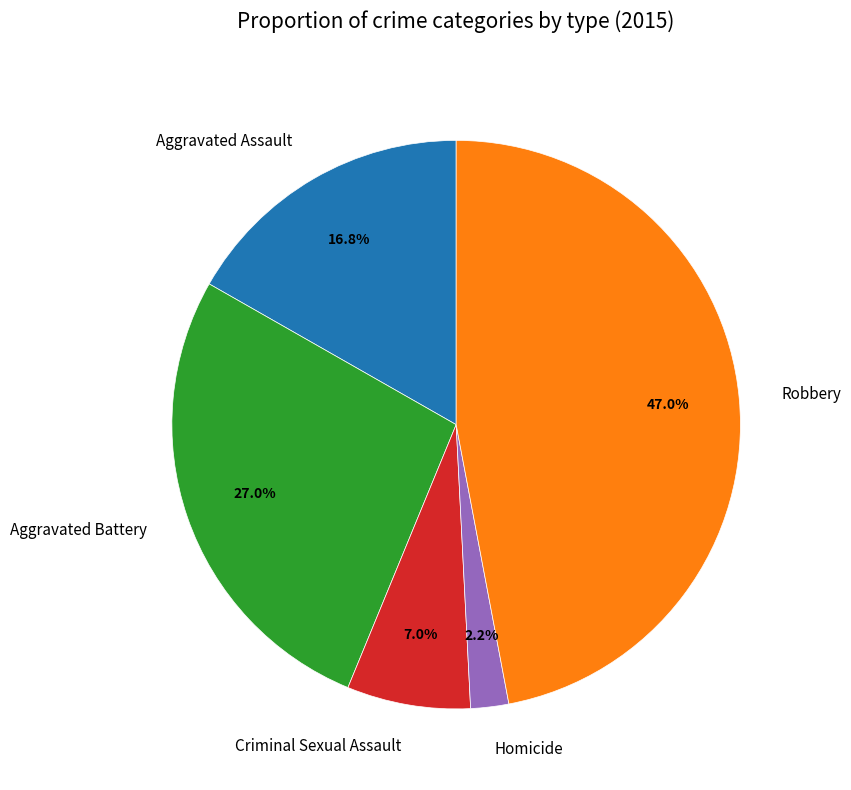

What portion of the pie excludes Homicide?

97.8%